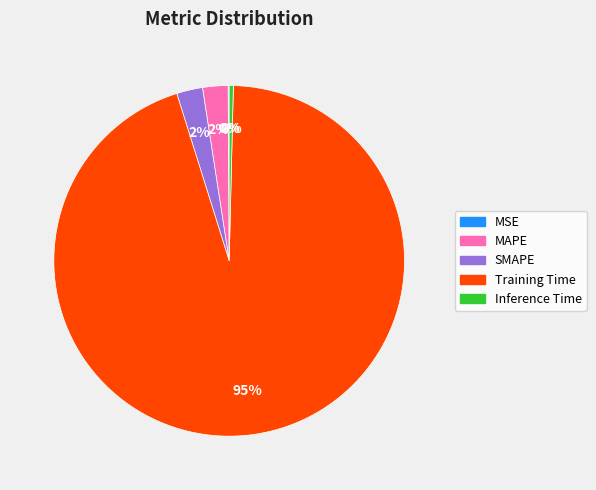

To the nearest percent, what is the average slice percentage?

20%